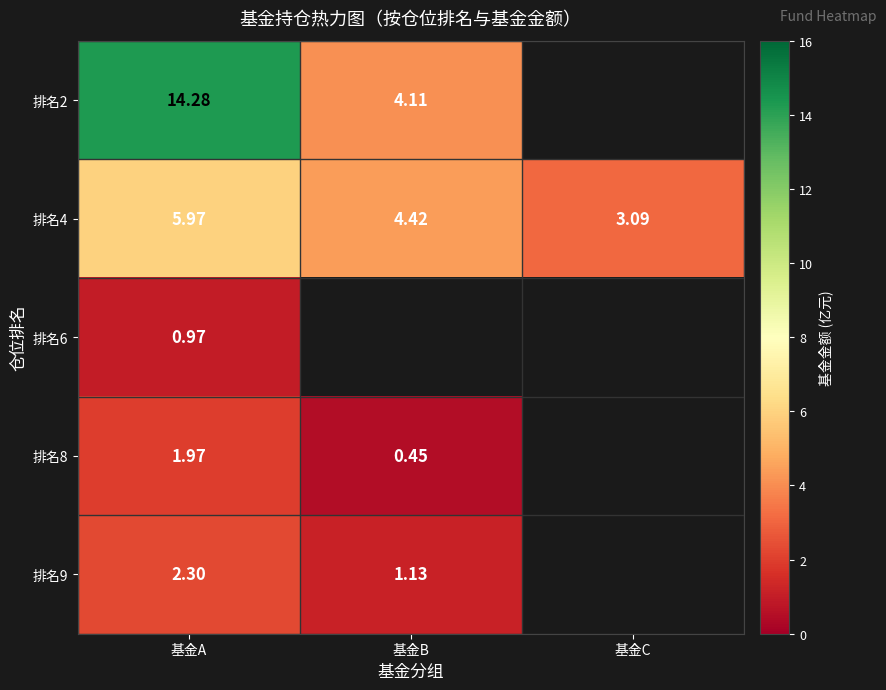

What is the total value across all series at 基金A?

25.5